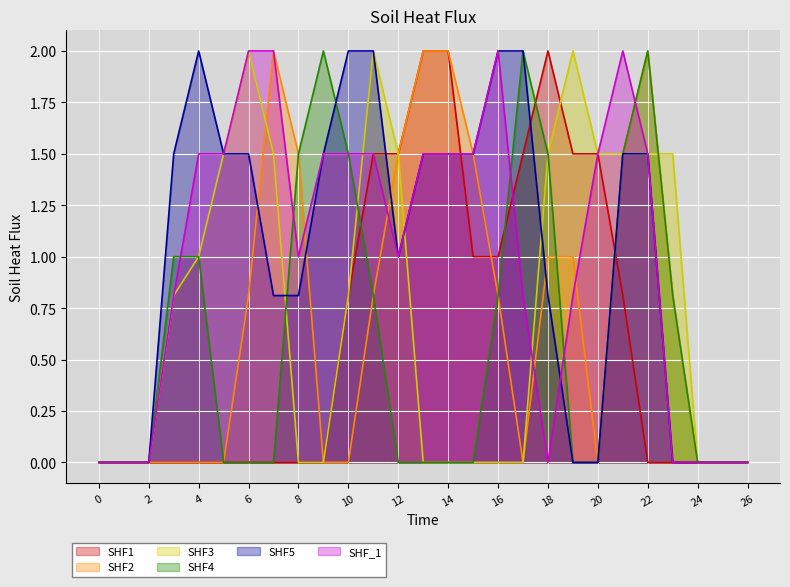

The value of SHF2 at 2 is 0.9. True or false?

False